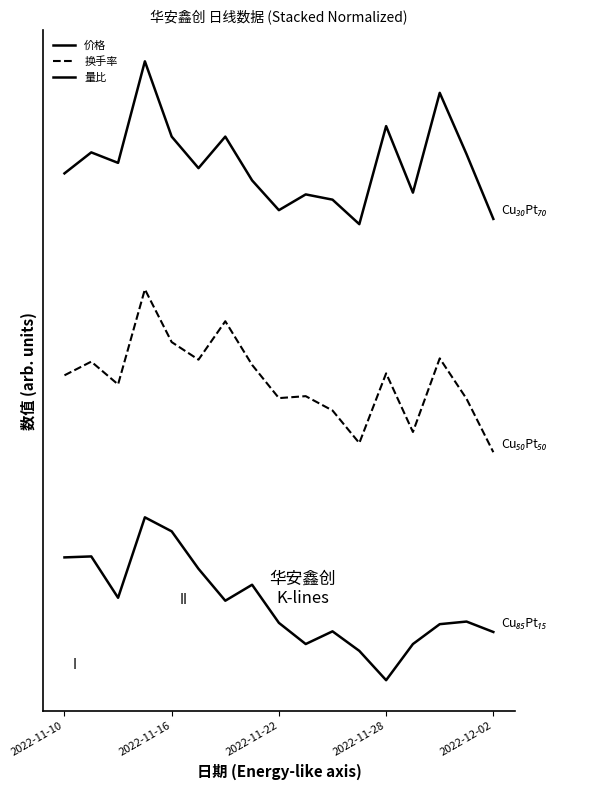

Does the chart display data point markers on the line(s)?

No